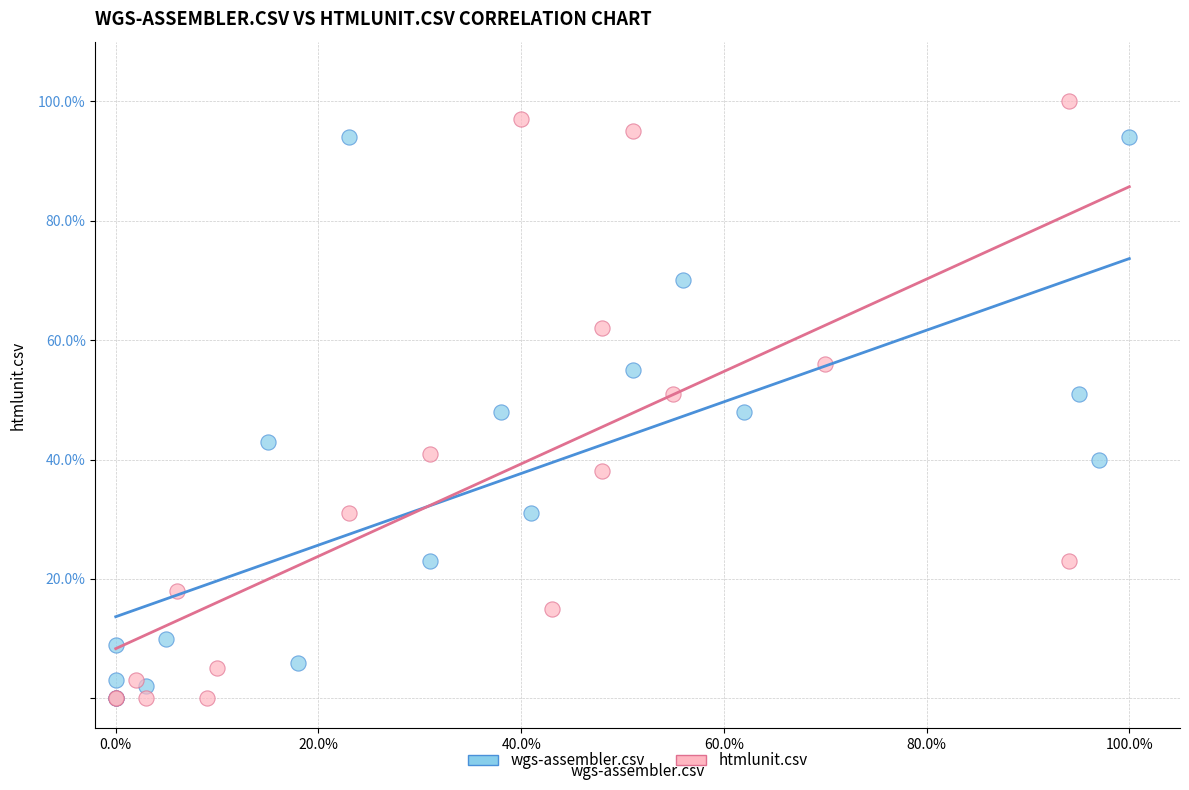

Which series contains the highest Y value?

htmlunit.csv